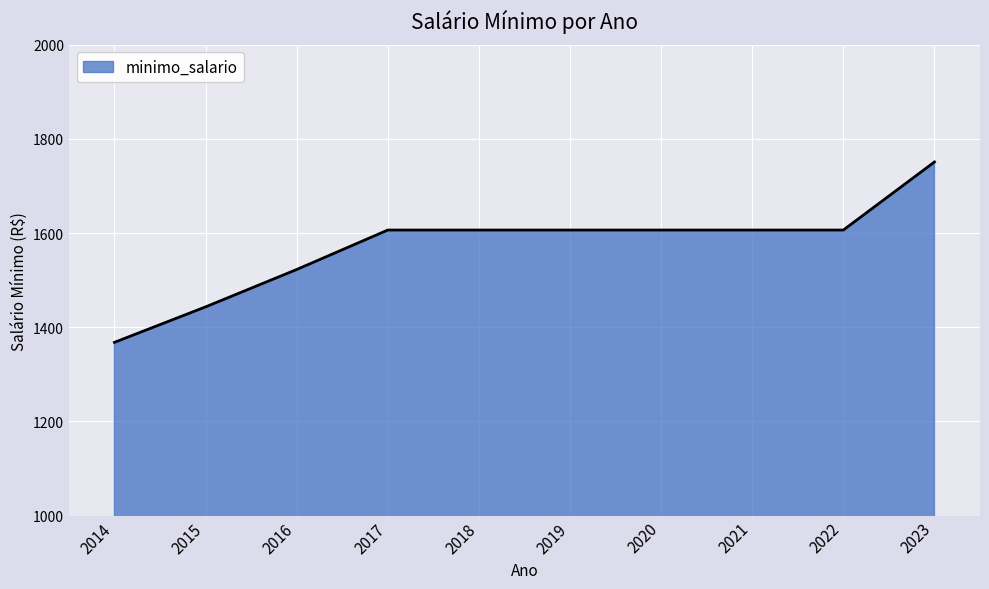

The value at 2014 is 1367.8. True or false?

True